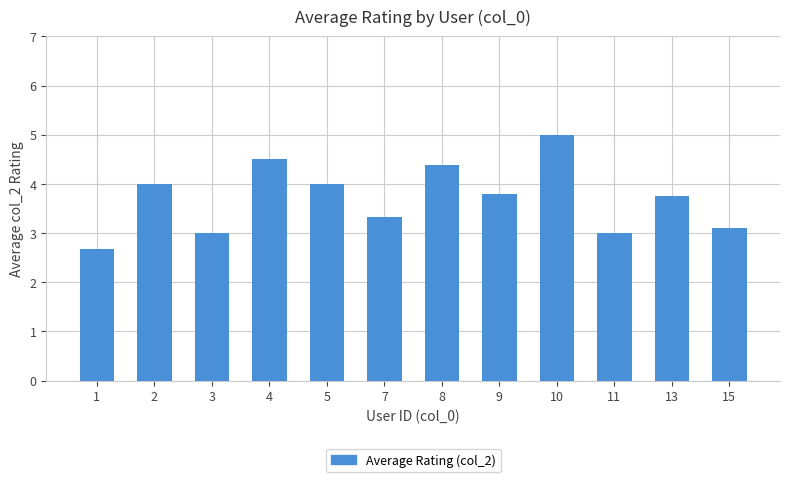

Reading left to right, list all the values displayed in this chart.

2.7	4.0	3.0	4.5	4.0	3.3	4.4	3.8	5.0	3.0	3.8	3.1